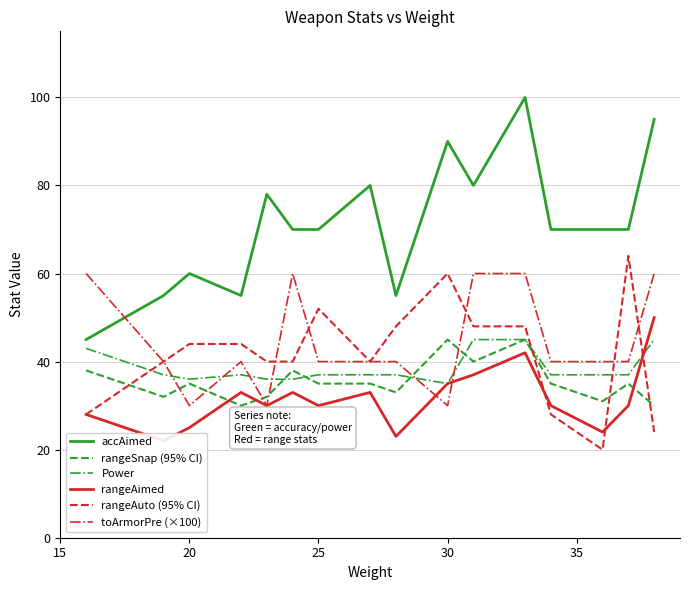

List the series in order of their peak value, highest first.

accAimed, rangeAuto (95% CI), toArmorPre (×100), rangeAimed, rangeSnap (95% CI), Power